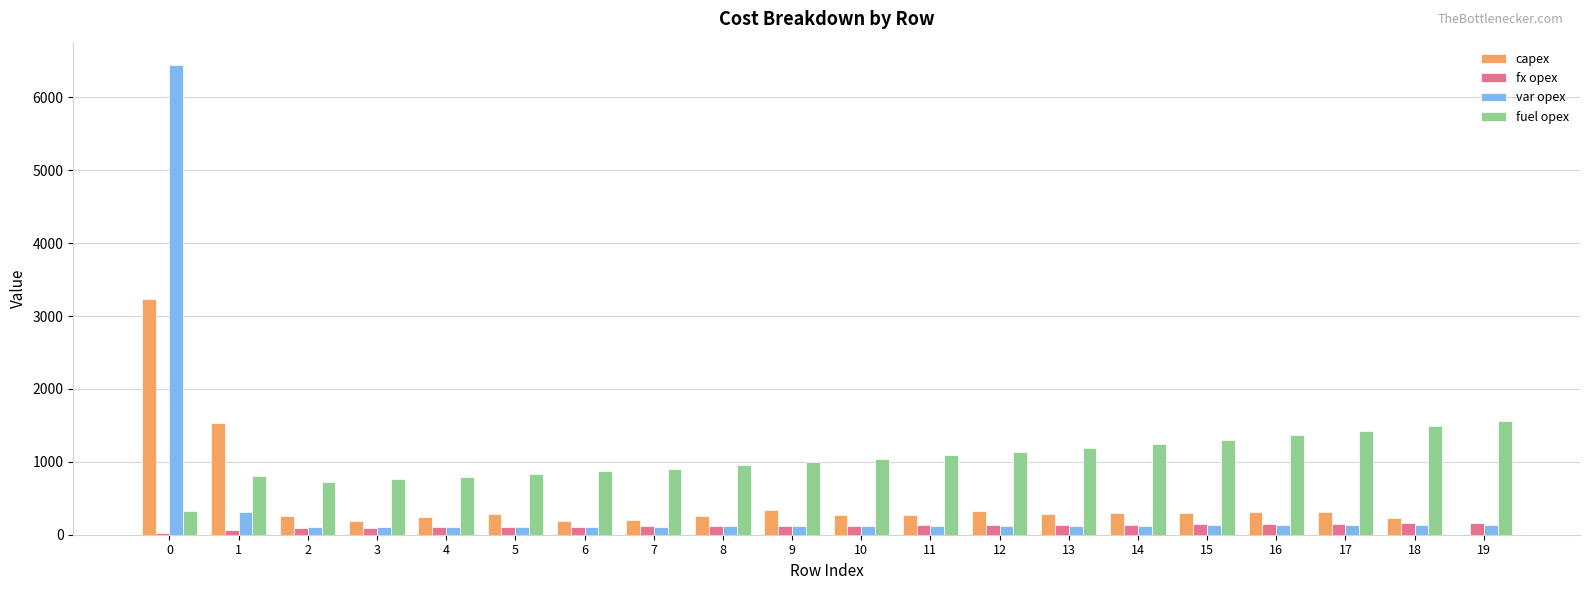

Are the bars grouped side by side (vs. stacked)?

Yes